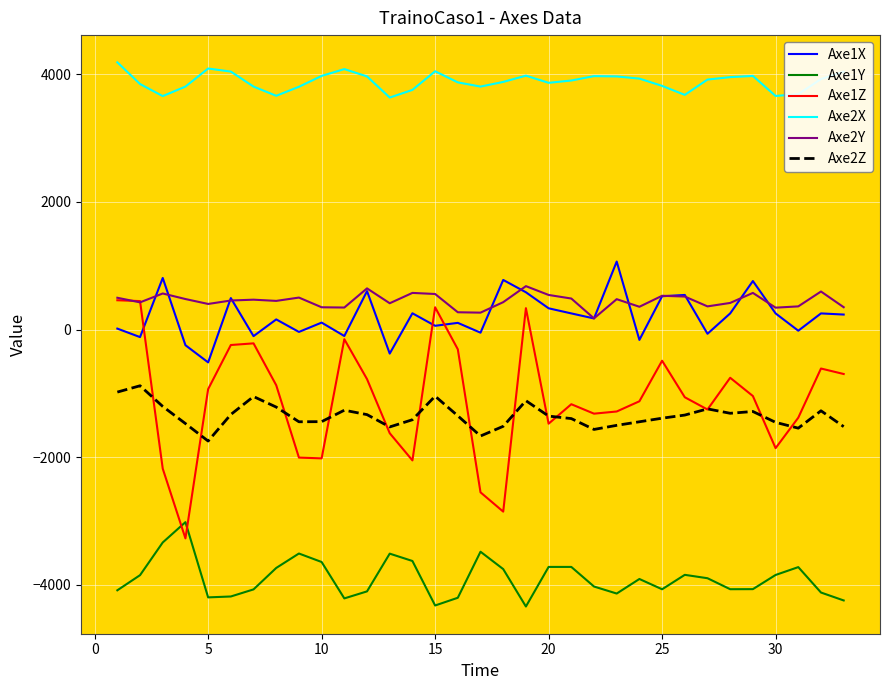

What are all the series names shown in the legend?

Axe1X, Axe1Y, Axe1Z, Axe2X, Axe2Y, Axe2Z